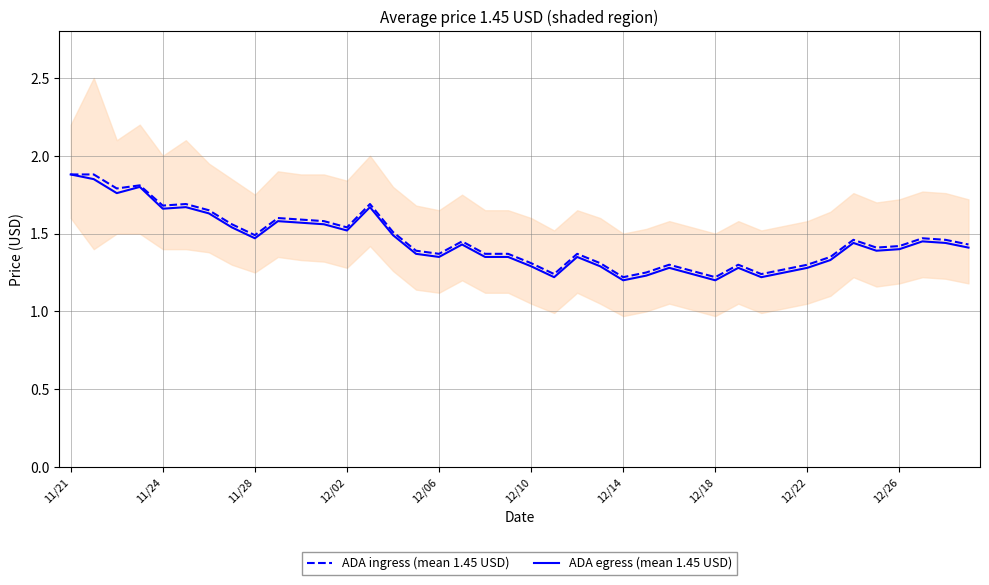

Read the ADA egress (mean 1.45 USD) value at 17.

1.4